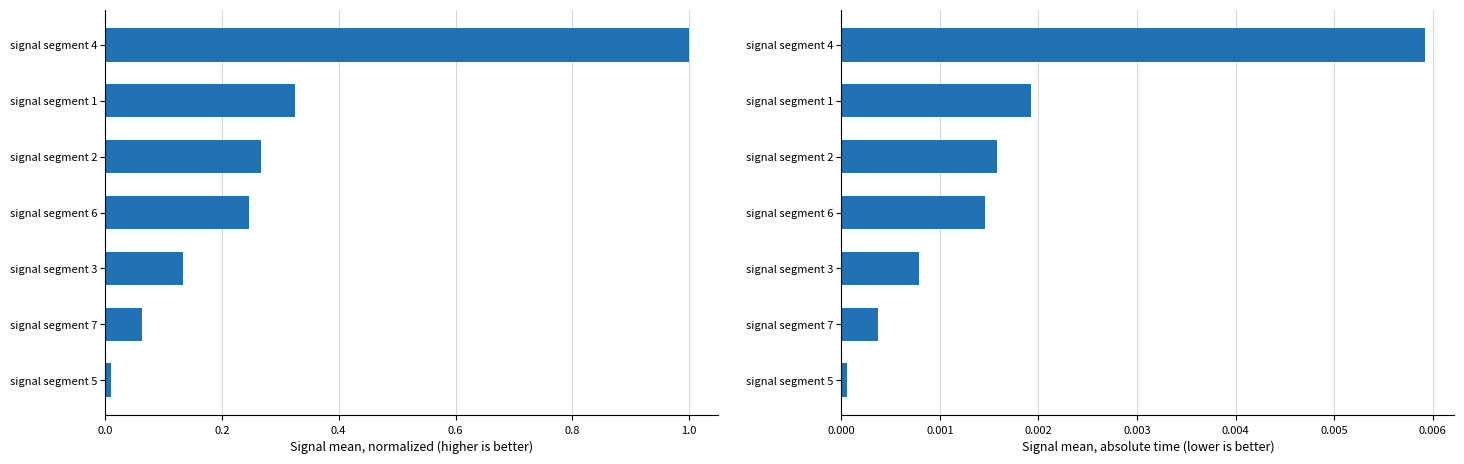

Is it true that Normalized Signal Mean equals 0.0 at signal segment 5?

False